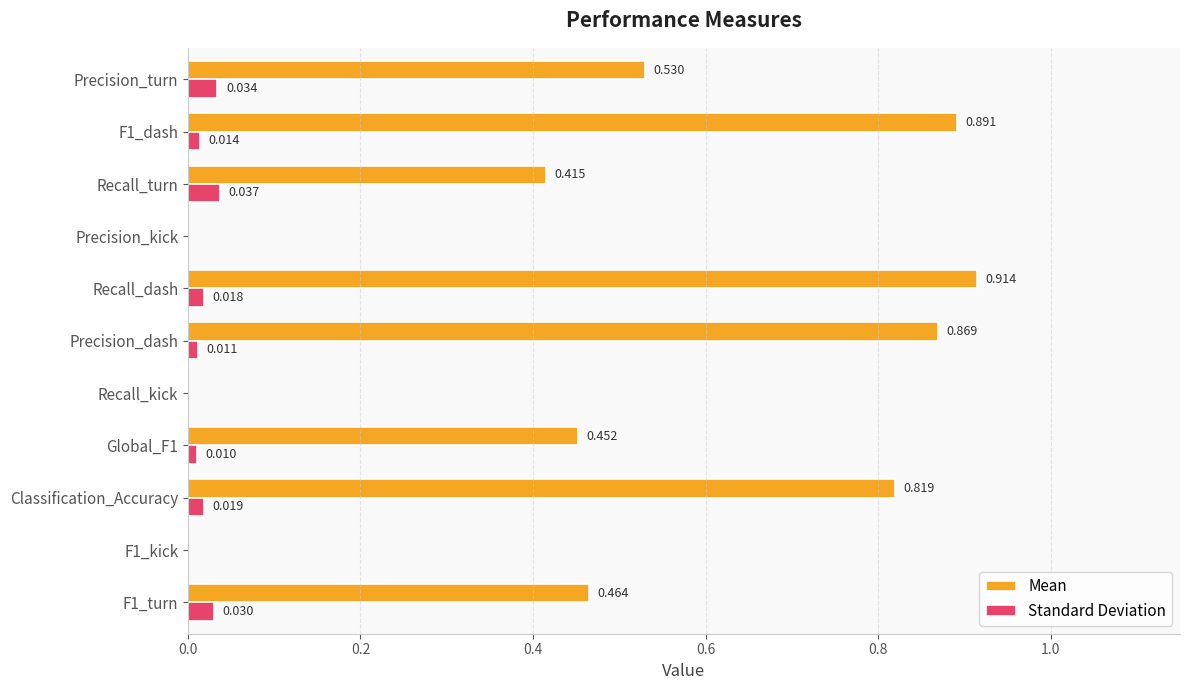

Which category has the highest value across all series?

Recall_dash